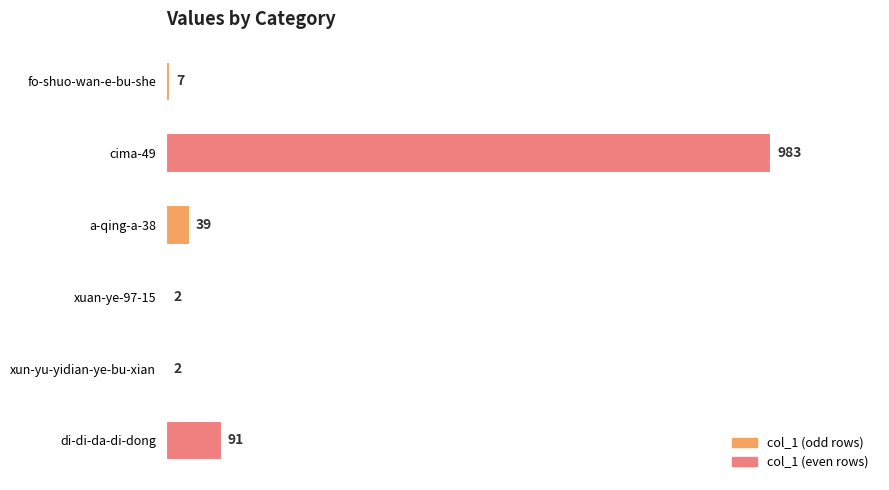

Approximately how many times larger is the value at di-di-da-di-dong compared to a-qing-a-38?

2.3